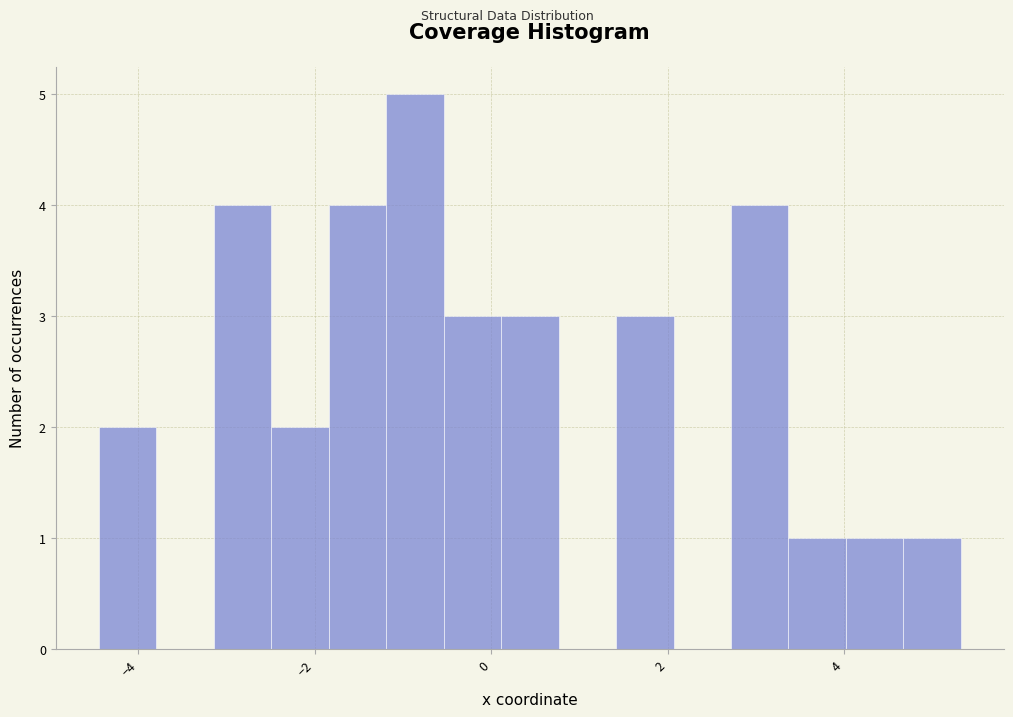

Around what value on the x-axis is the tallest bar? Give the approximate position of its centre, as read against the axis.

-0.8